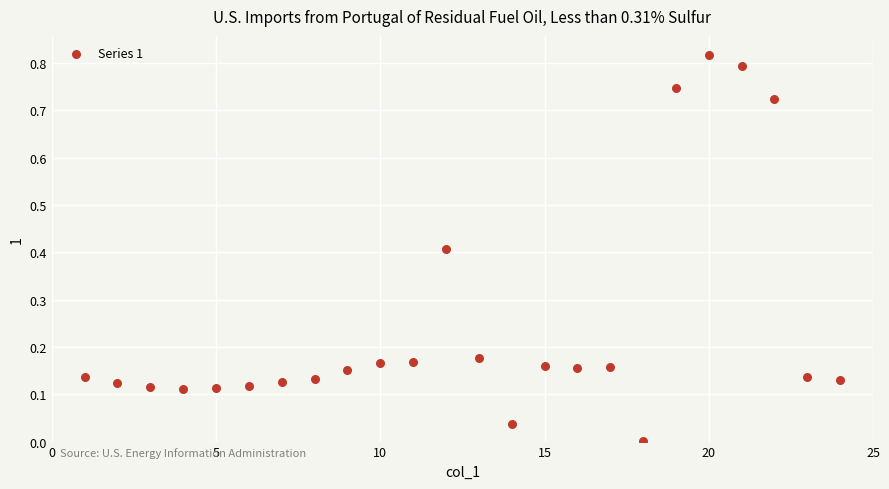

What is the range of X values (max minus min)?

23.0